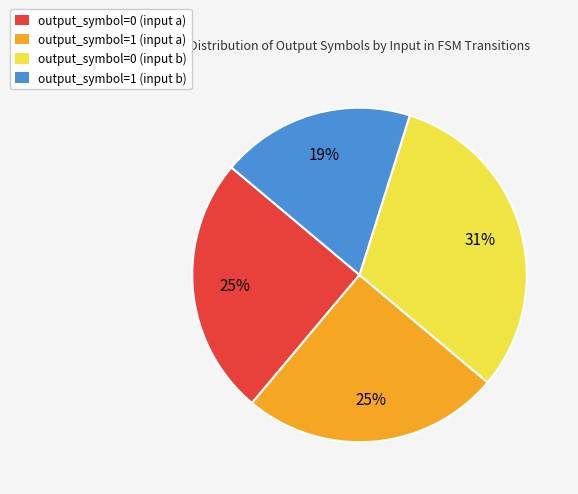

Which slice is the smallest?

output_symbol=1 (input b)